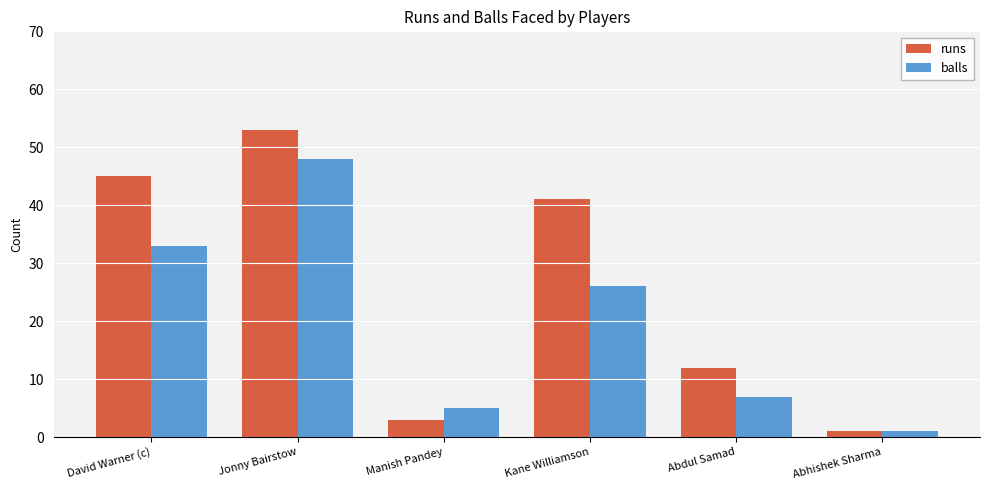

Rank the categories by balls value from lowest to highest.

Abhishek Sharma, Manish Pandey, Abdul Samad, Kane Williamson, David Warner (c), Jonny Bairstow